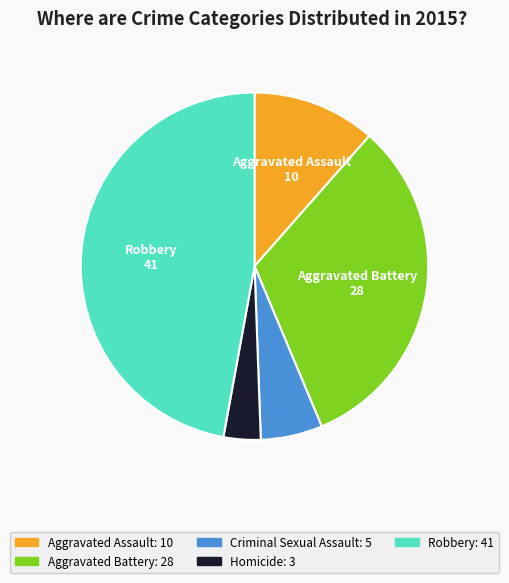

Count the number of slices in the pie.

5